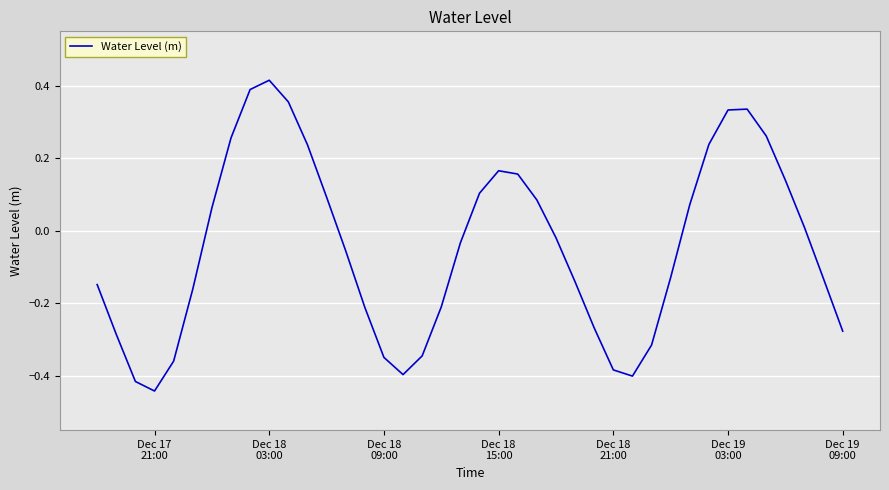

What is the difference between the maximum and minimum values?

0.9